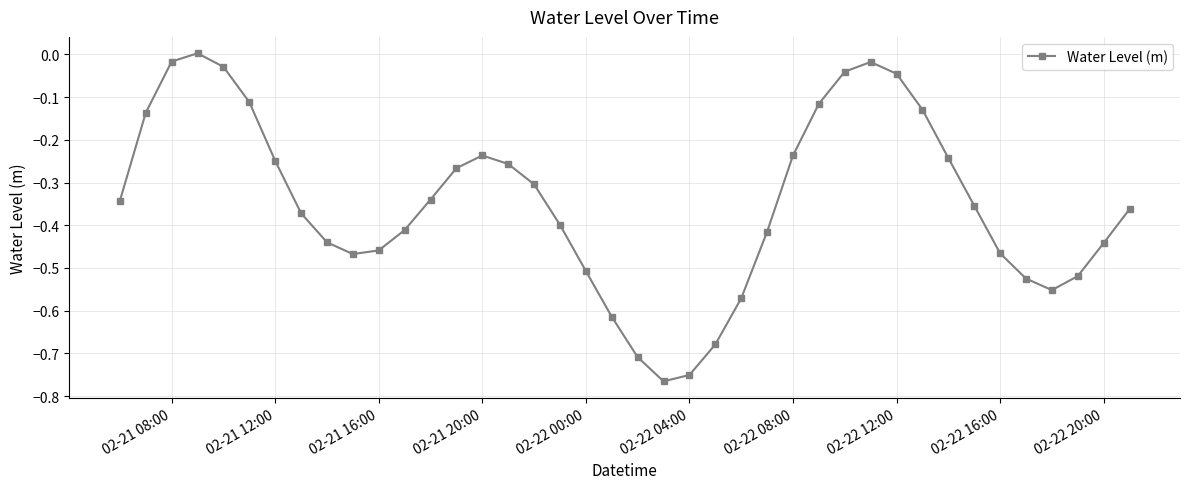

How many data points does each series have?

40